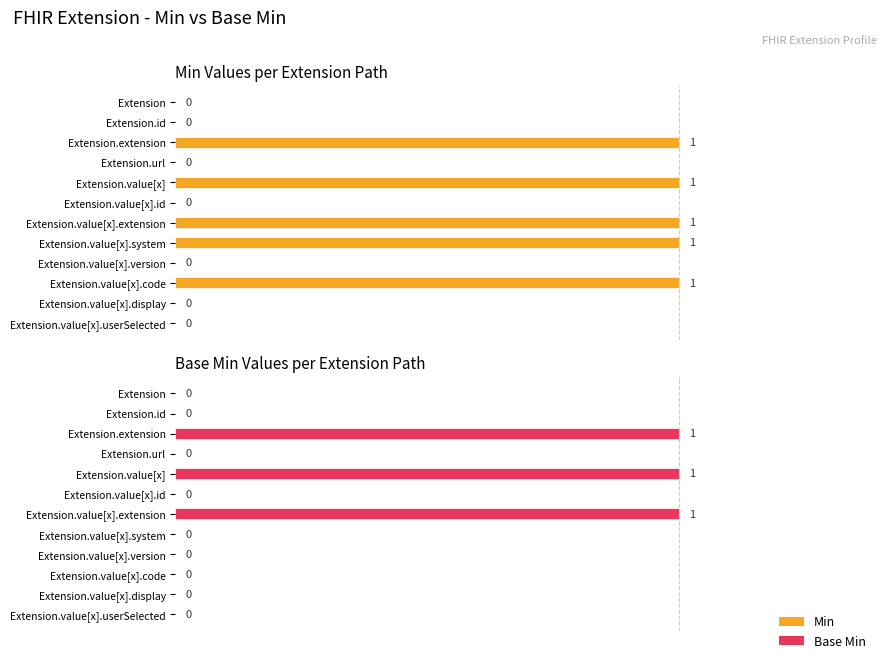

Rank the categories by Min value from lowest to highest.

Extension, Extension.id, Extension.url, Extension.value[x].id, Extension.value[x].version, Extension.value[x].display, Extension.value[x].userSelected, Extension.extension, Extension.value[x], Extension.value[x].extension, Extension.value[x].system, Extension.value[x].code